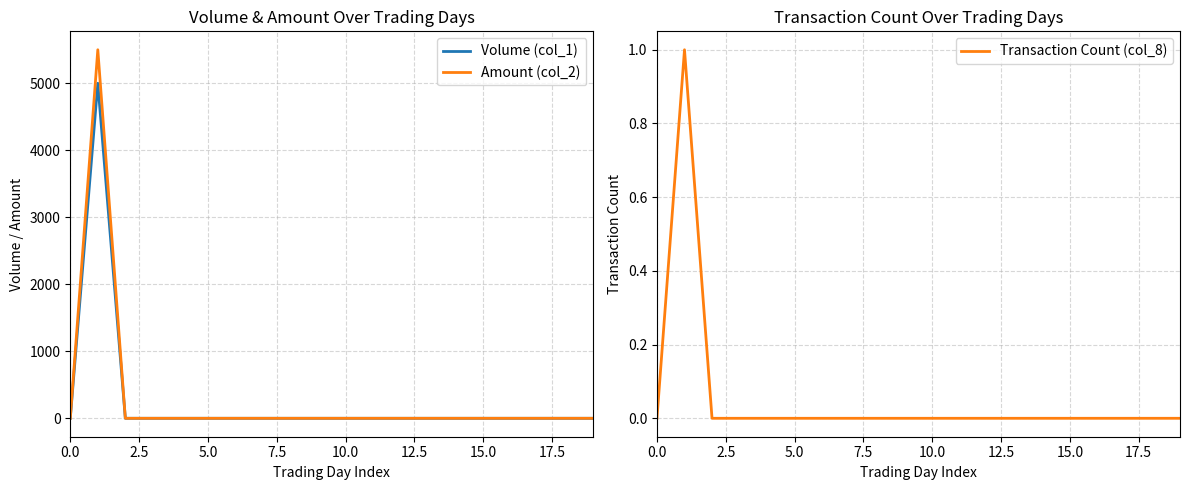

True or false: Amount (col_2) has a value of 0 at 13.

True